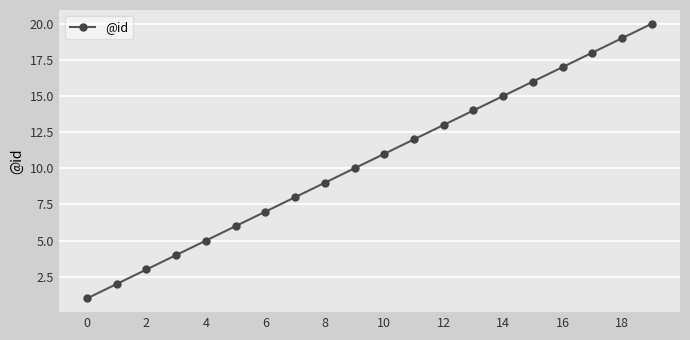

What is the maximum value shown in the chart?

20